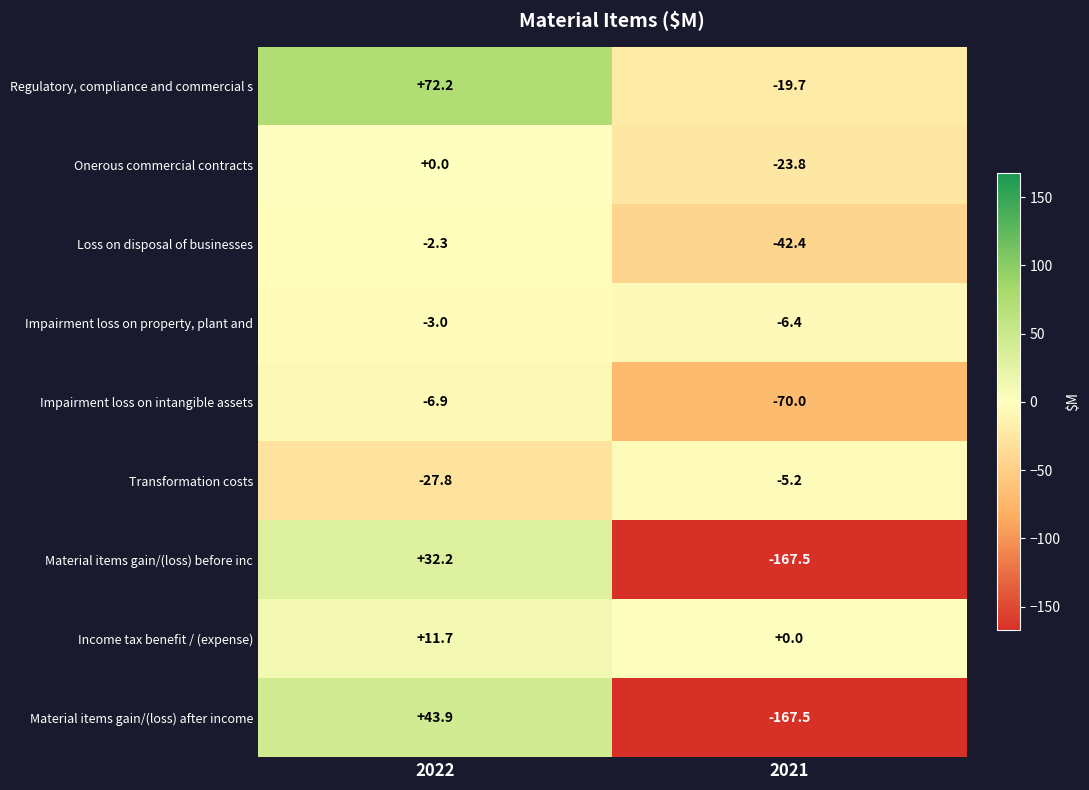

Between 2022 and 2021, which series saw the biggest shift?

Material items gain/(loss) after income